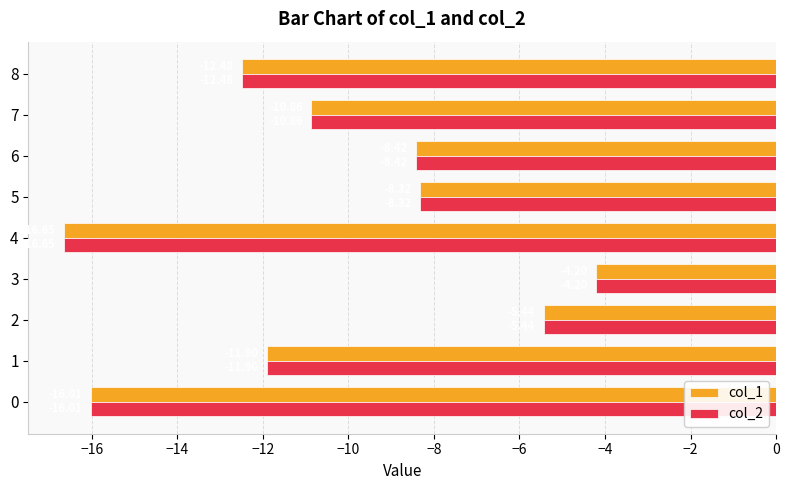

What is the difference between the second highest and second lowest values in the col_2 series?

10.6